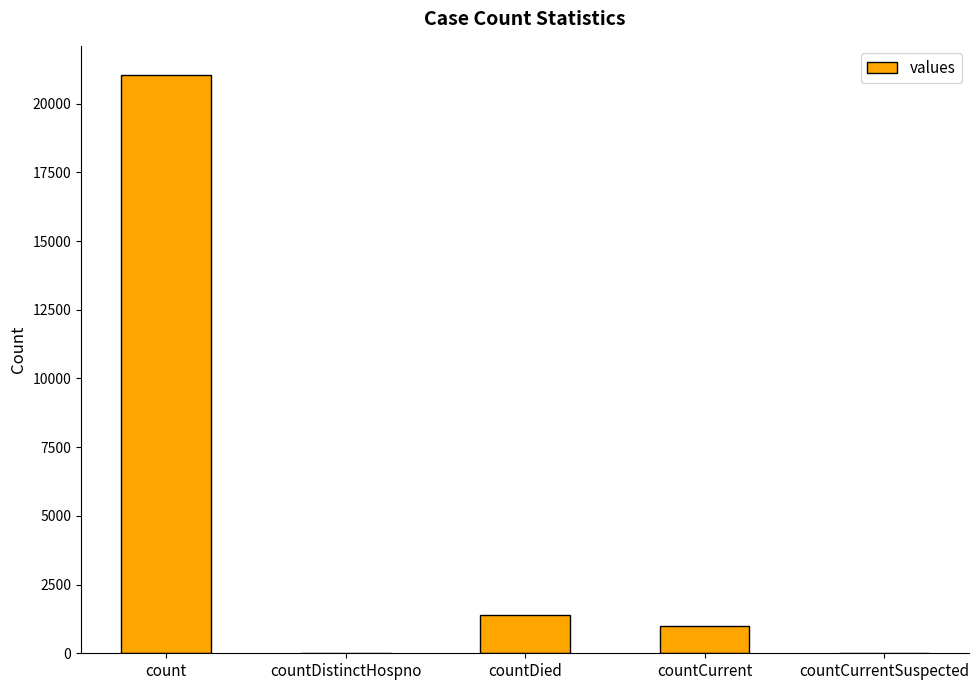

Between count and countCurrent, which is larger?

count